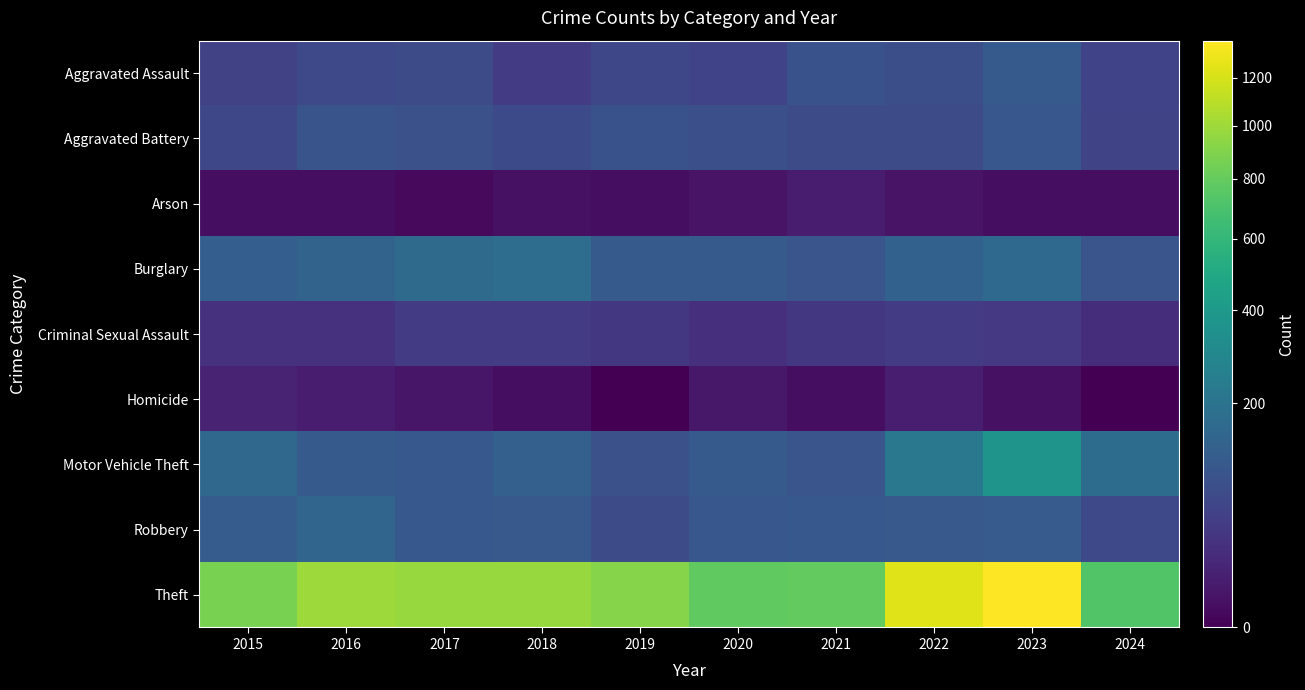

Which series has the largest range (max minus min)?

Theft